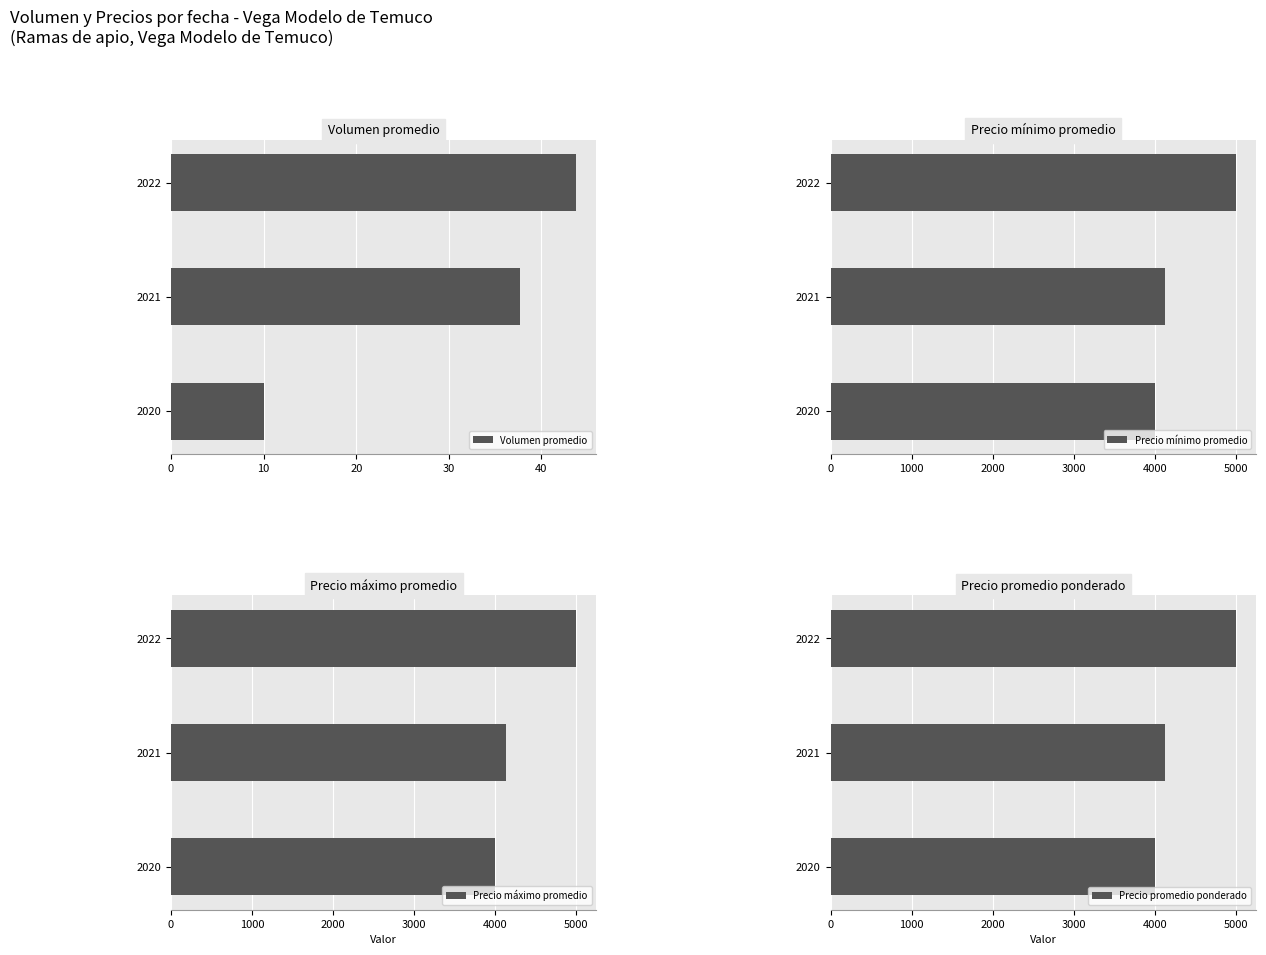

Reading left to right, transcribe all the data shown in this chart.

Volumen promedio: 10.0	37.7	43.8
Precio mínimo promedio: 4000.0	4133.3	5000.0
Precio máximo promedio: 4000.0	4133.3	5000.0
Precio promedio ponderado: 4000.0	4133.3	5000.0